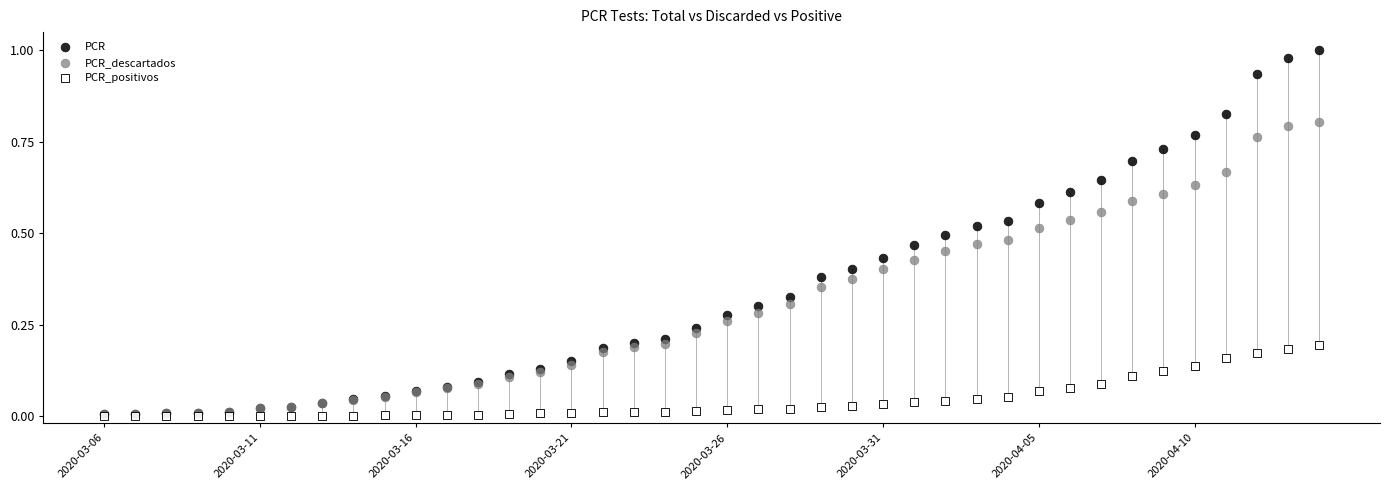

What are all the series names shown in the legend?

PCR, PCR_descartados, PCR_positivos